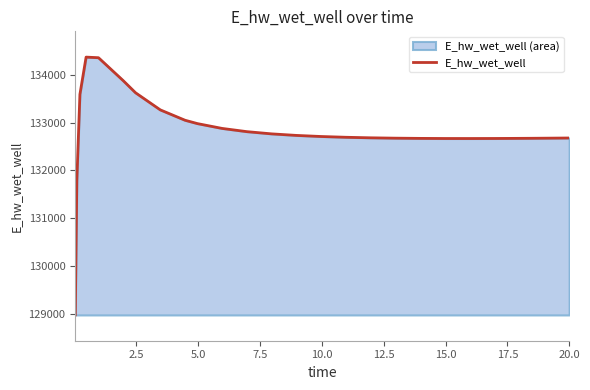

How many lines are shown in the chart?

1